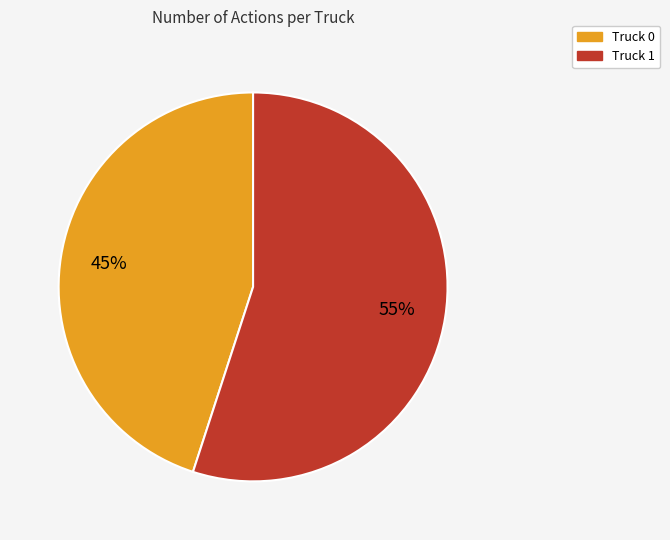

Approximately how many times larger is the value at Truck 0 compared to Truck 1?

0.8